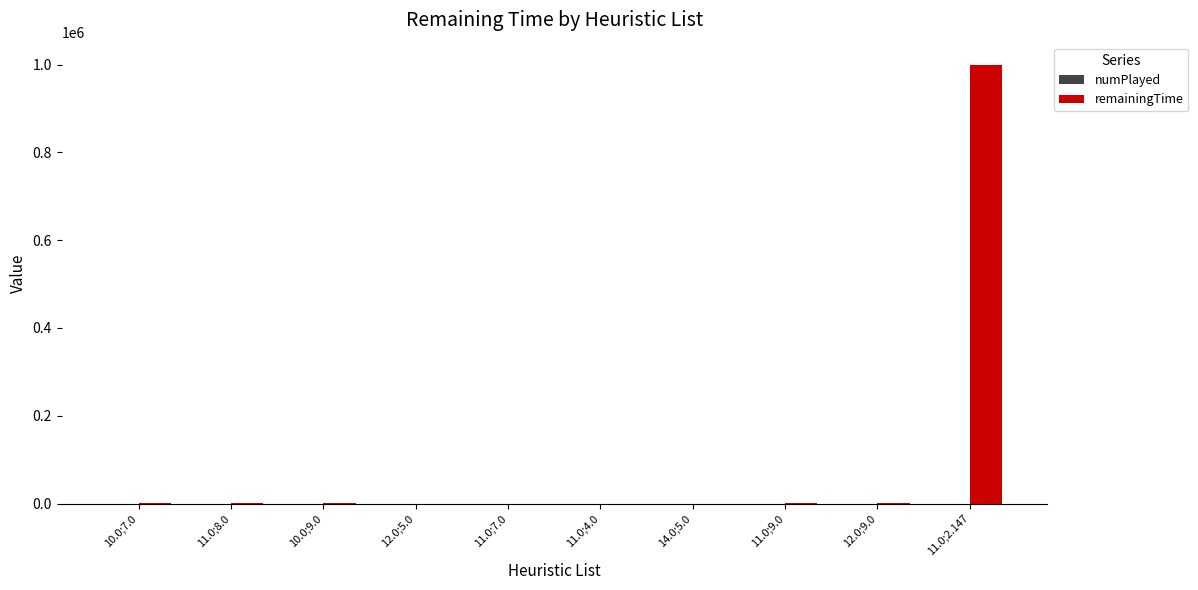

At which category is the sum across all series the highest?

11.0;2.147